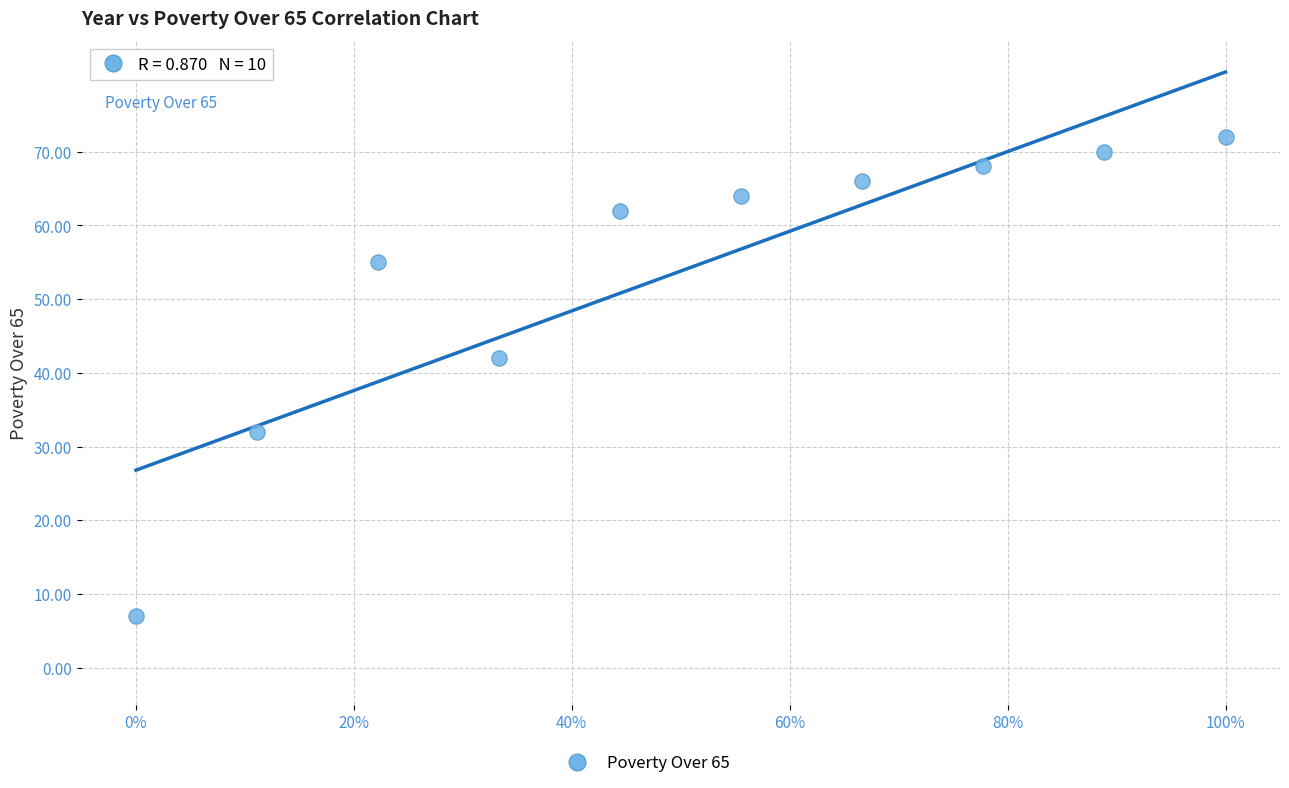

What is the average Y value?

54